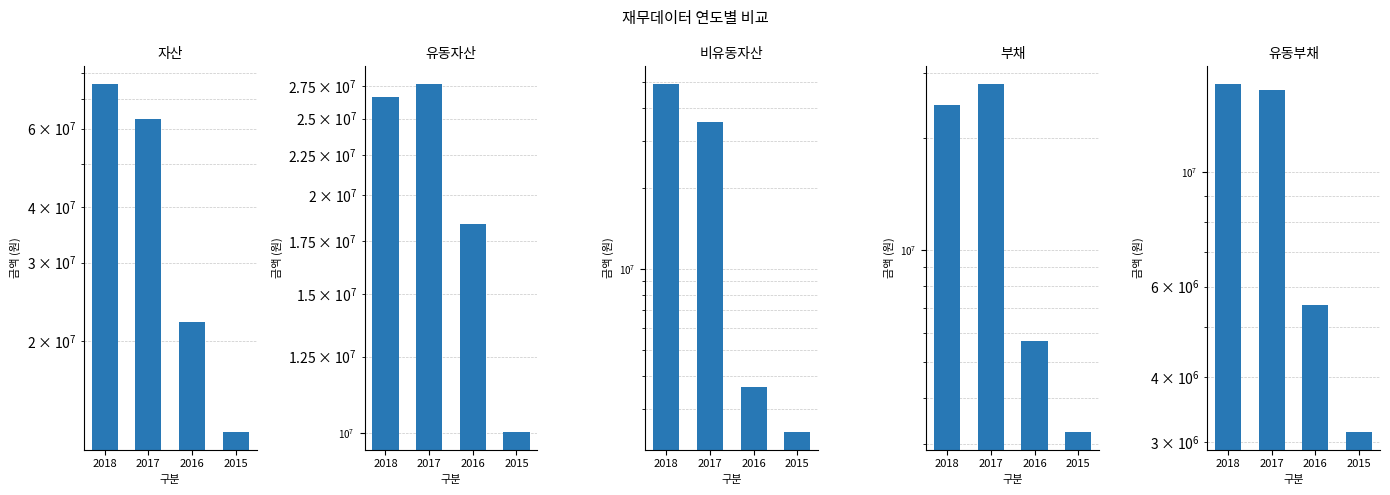

What is the sum of the 자산 values at 2017 and 2015?

75643144